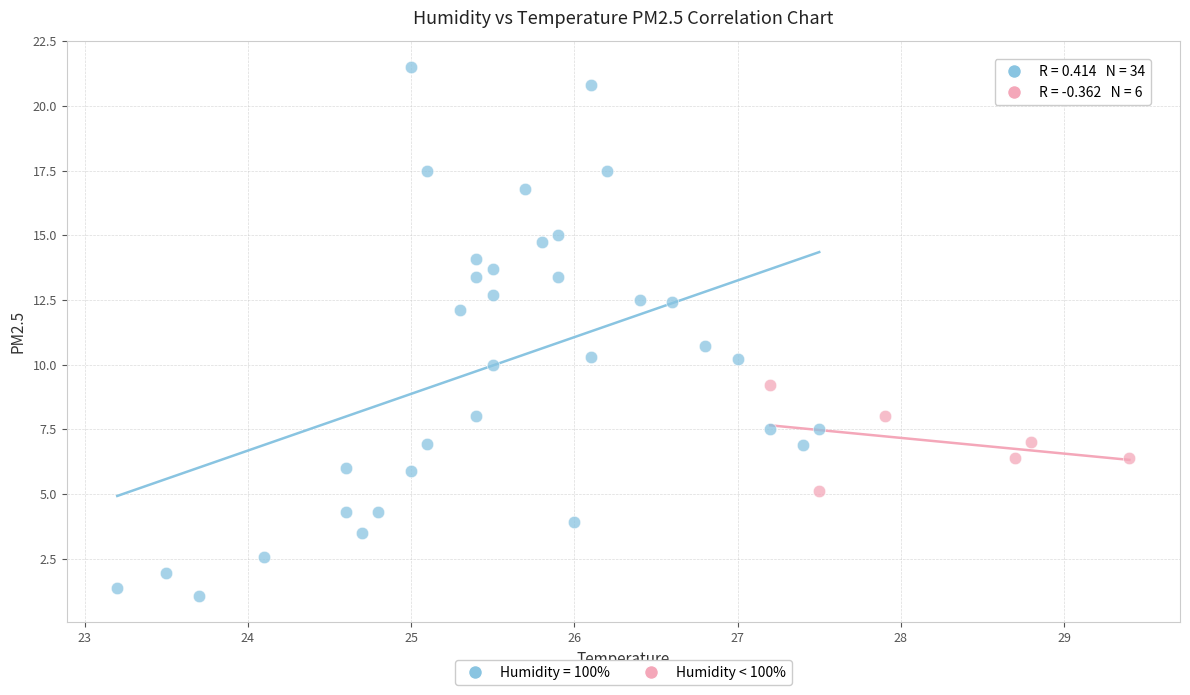

Which series reaches the minimum Y coordinate?

Humidity = 100%